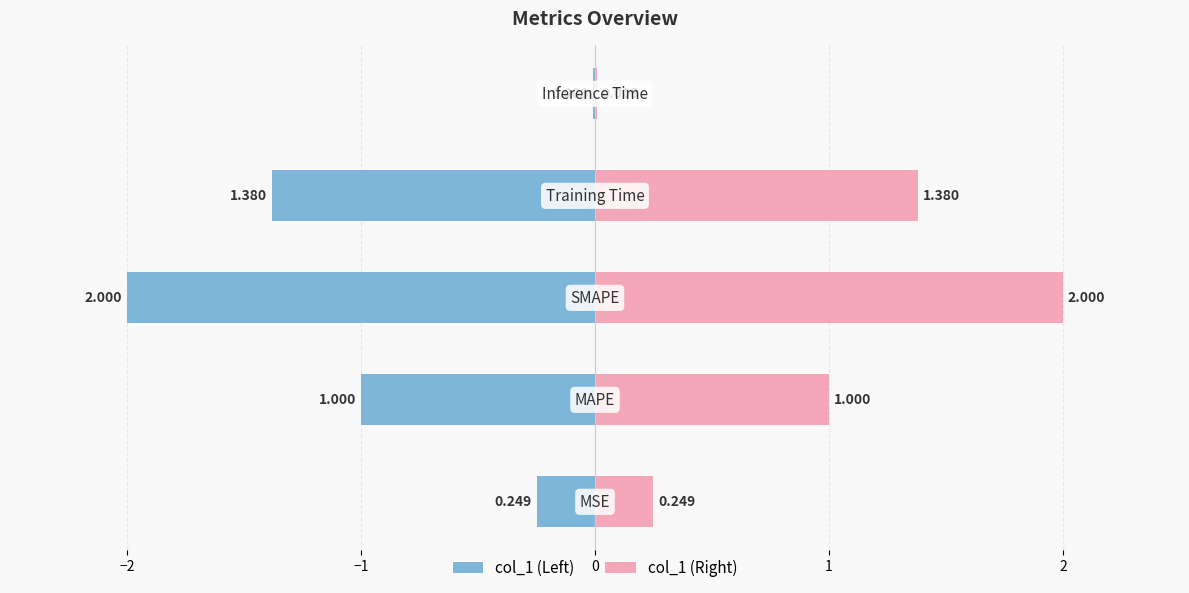

Is it true that the value at Training Time is 0.7?

False